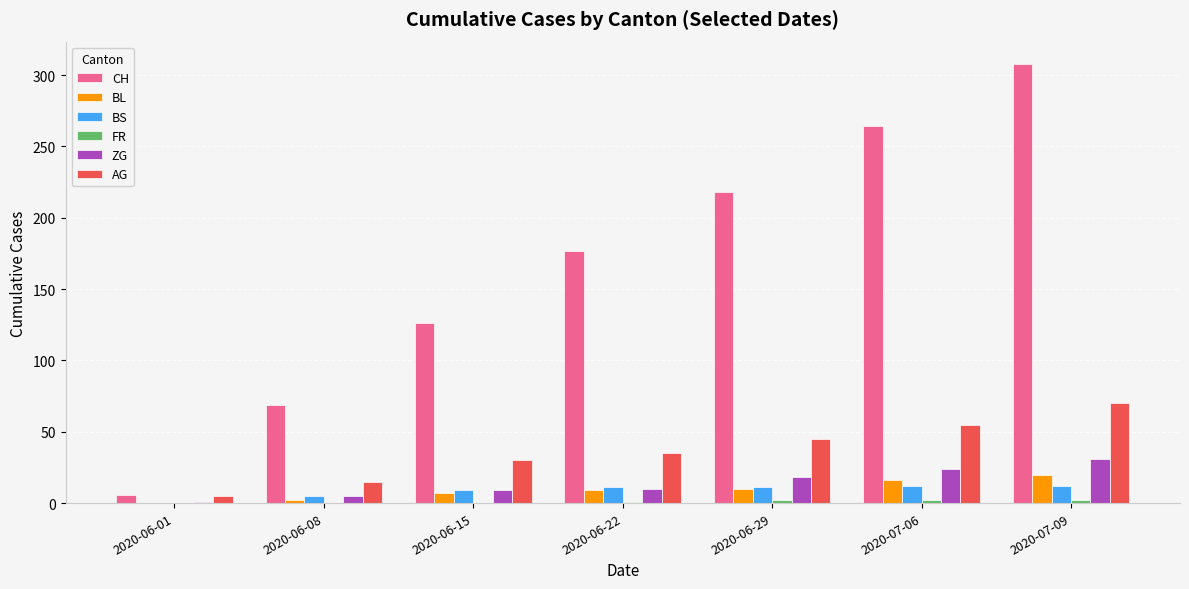

The value of BL at 2020-06-22 is 9. True or false?

True